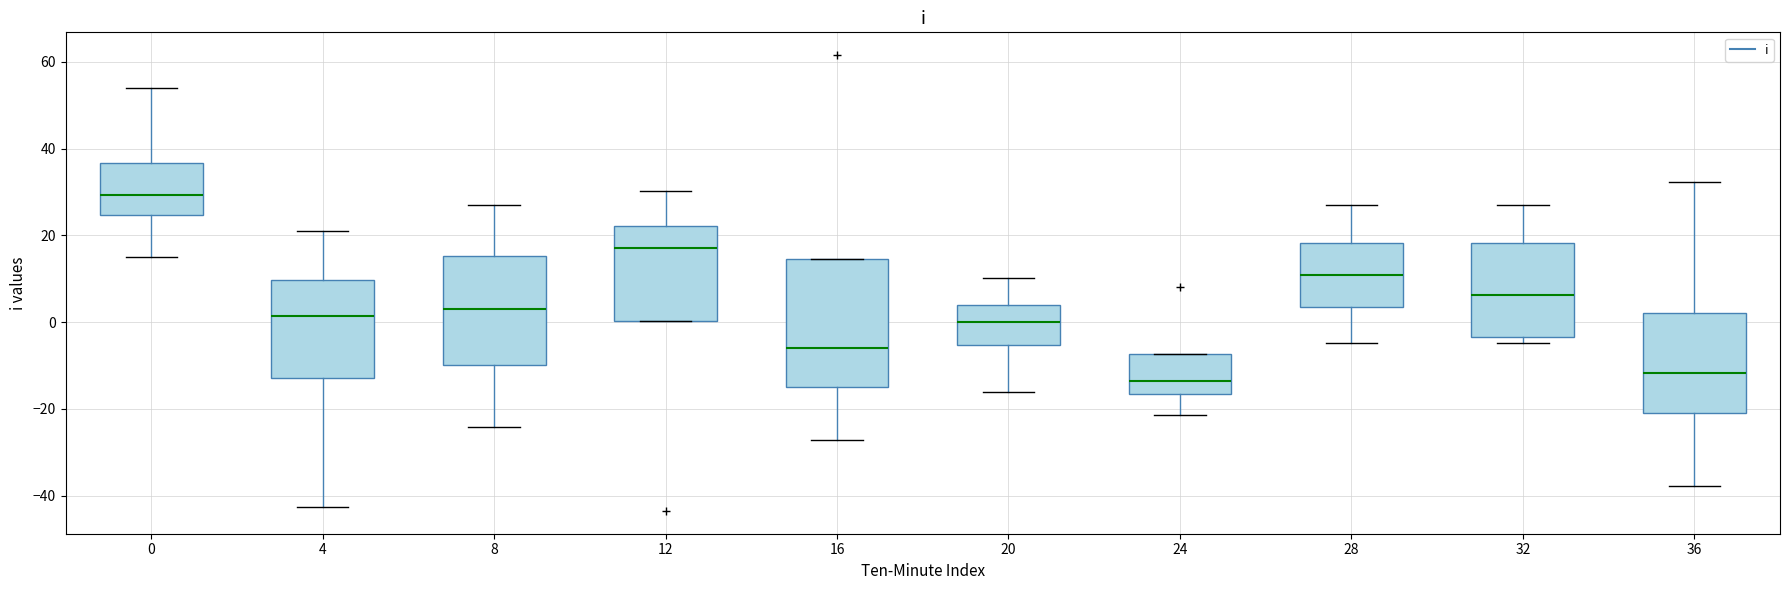

Where does the median line of the box at x = 12 sit on the y-axis? The values are not printed on the chart, so give them approximately, as read against the axis.

18